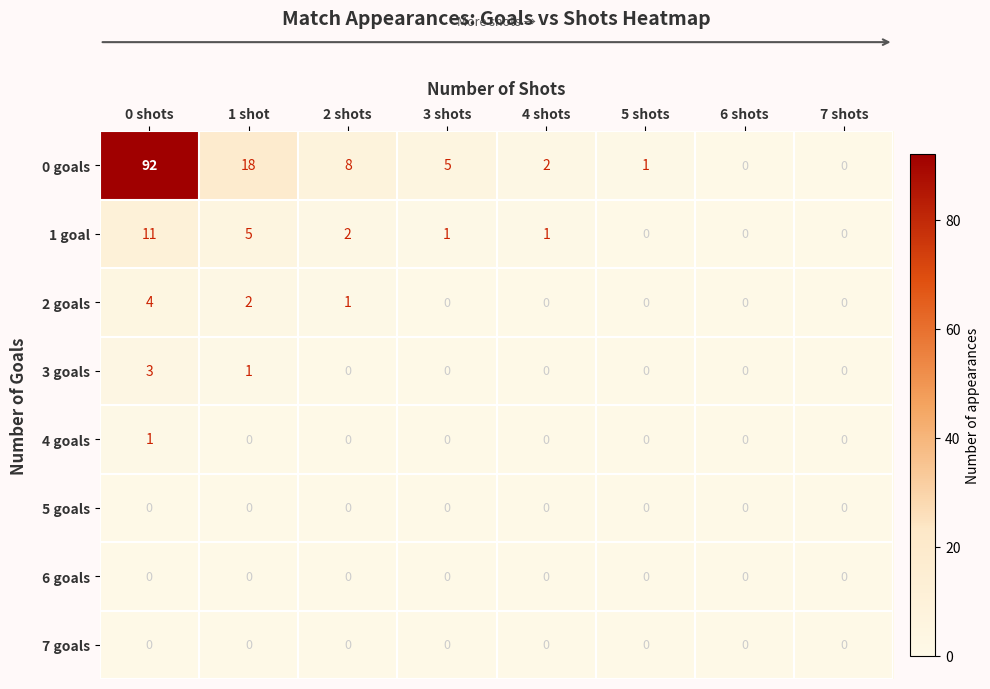

Where is 5 goals nearest to the value 0?

0 shots